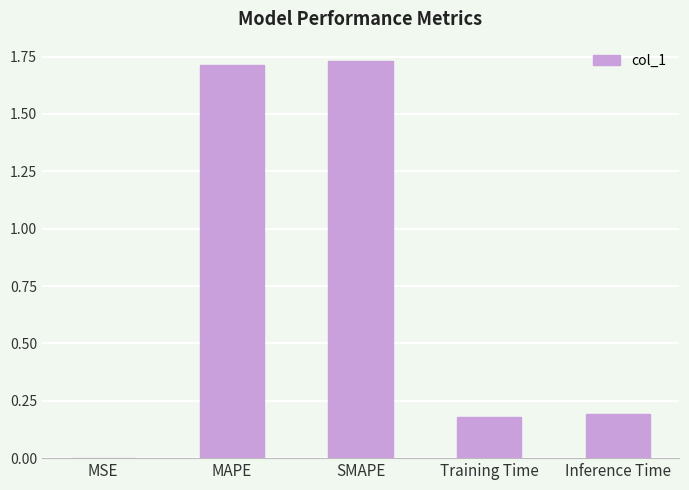

What is the difference between the values at MAPE and Training Time?

1.5